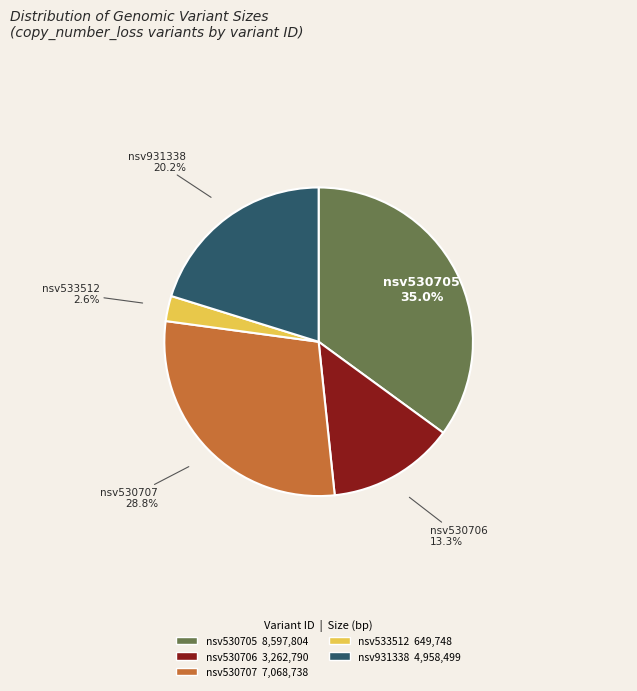

What portion of the pie excludes nsv530707?

71.2%